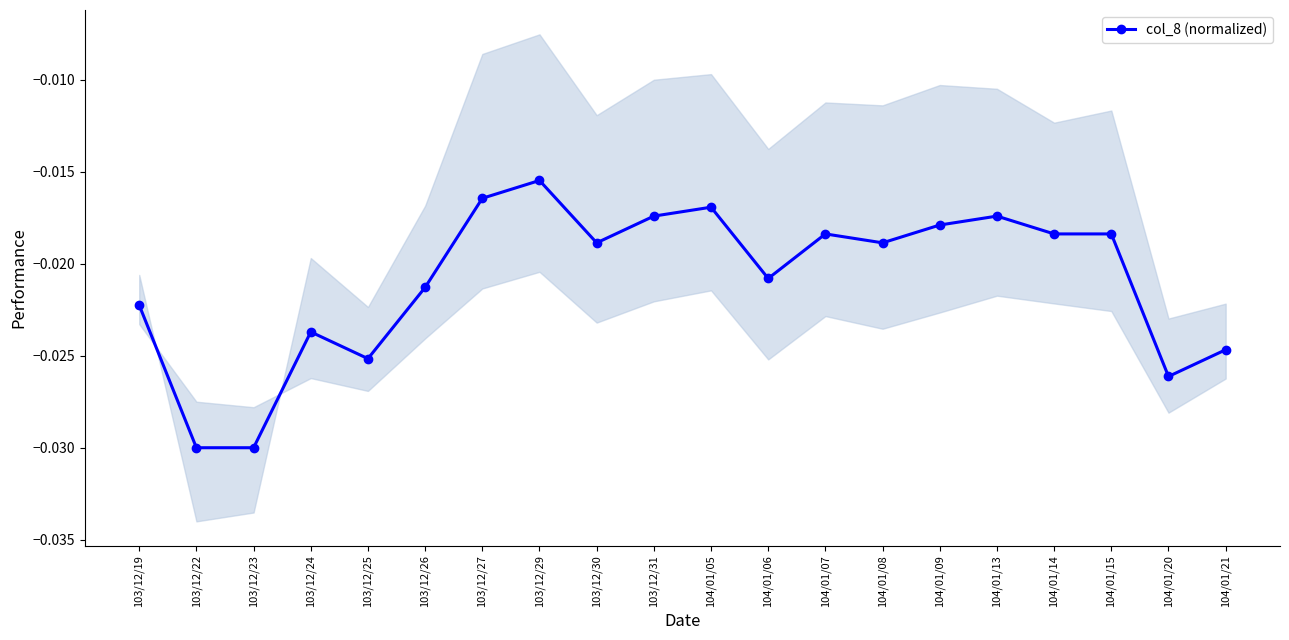

List the labels in order of value, smallest first.

103/12/22, 103/12/23, 104/01/20, 103/12/25, 104/01/21, 103/12/24, 103/12/19, 103/12/26, 104/01/06, 103/12/30, 104/01/08, 104/01/07, 104/01/14, 104/01/15, 104/01/09, 103/12/31, 104/01/13, 104/01/05, 103/12/27, 103/12/29